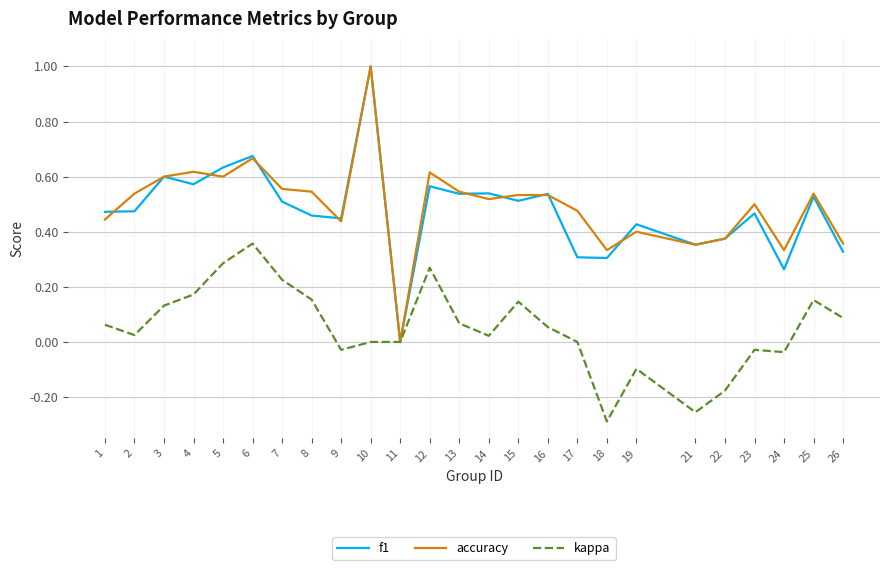

Is the value of kappa at 3 greater than the value of f1 at 15?

No